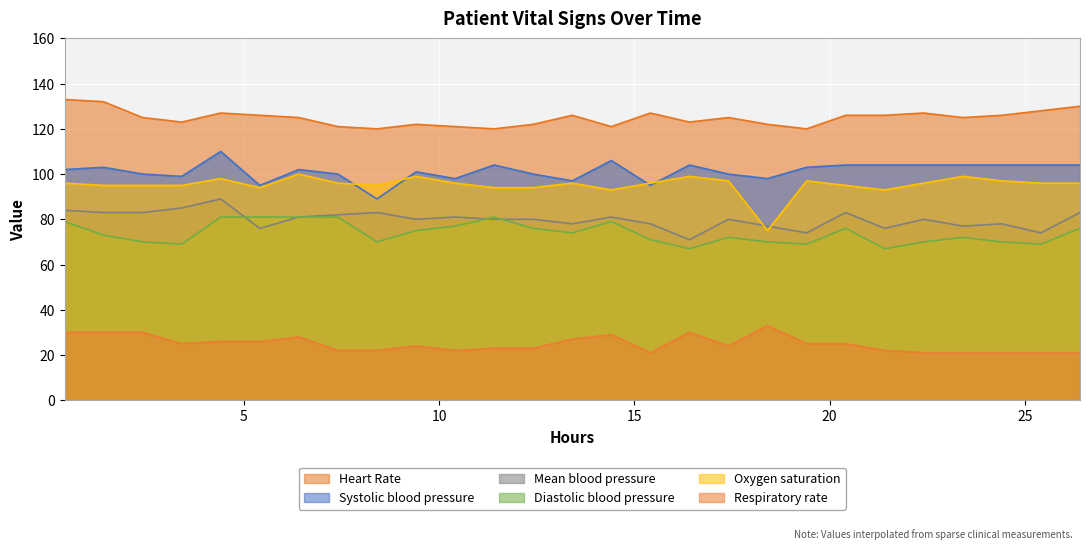

True or false: Heart Rate and Mean blood pressure cross at least once.

False